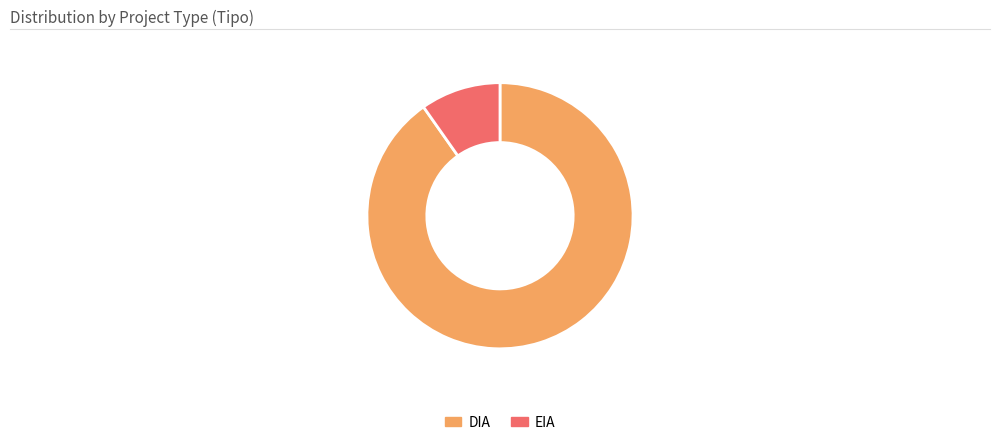

How many slices are in this pie chart?

2